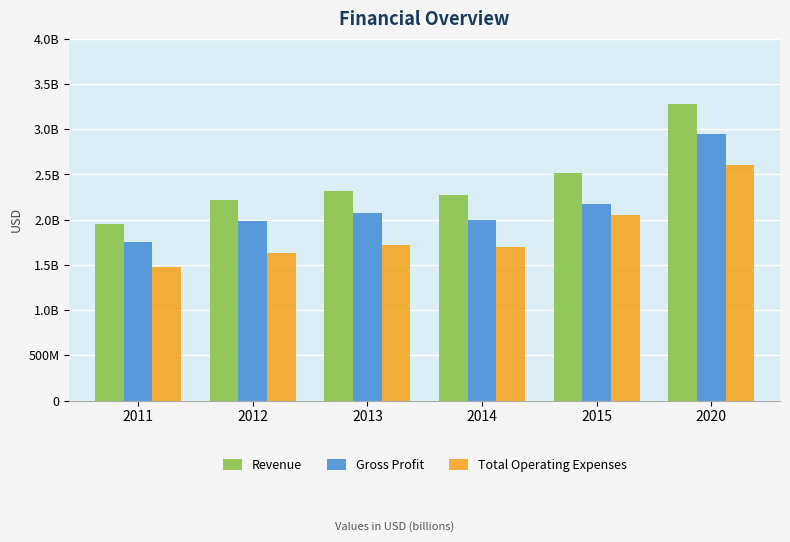

Are the bars grouped side by side (vs. stacked)?

Yes